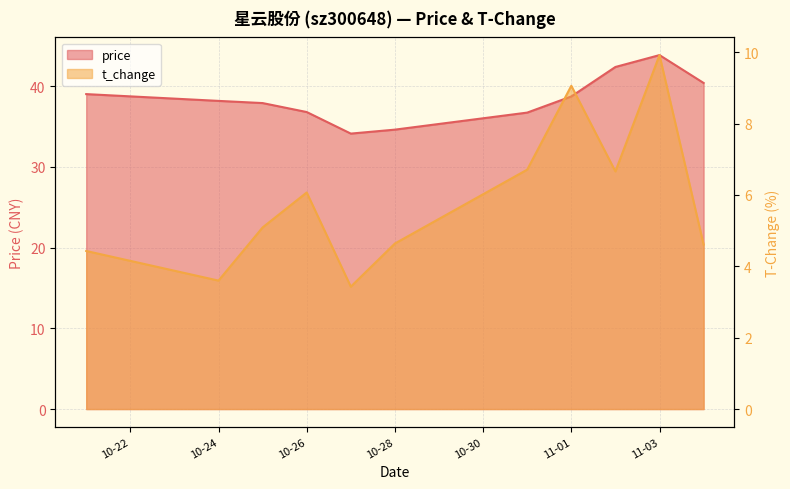

List the series in order of their peak value, lowest first.

t_change, price